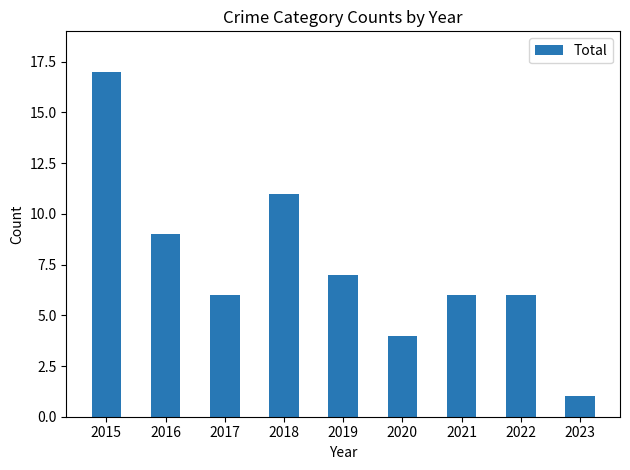

What is the value of the 8th bar from the left?

6